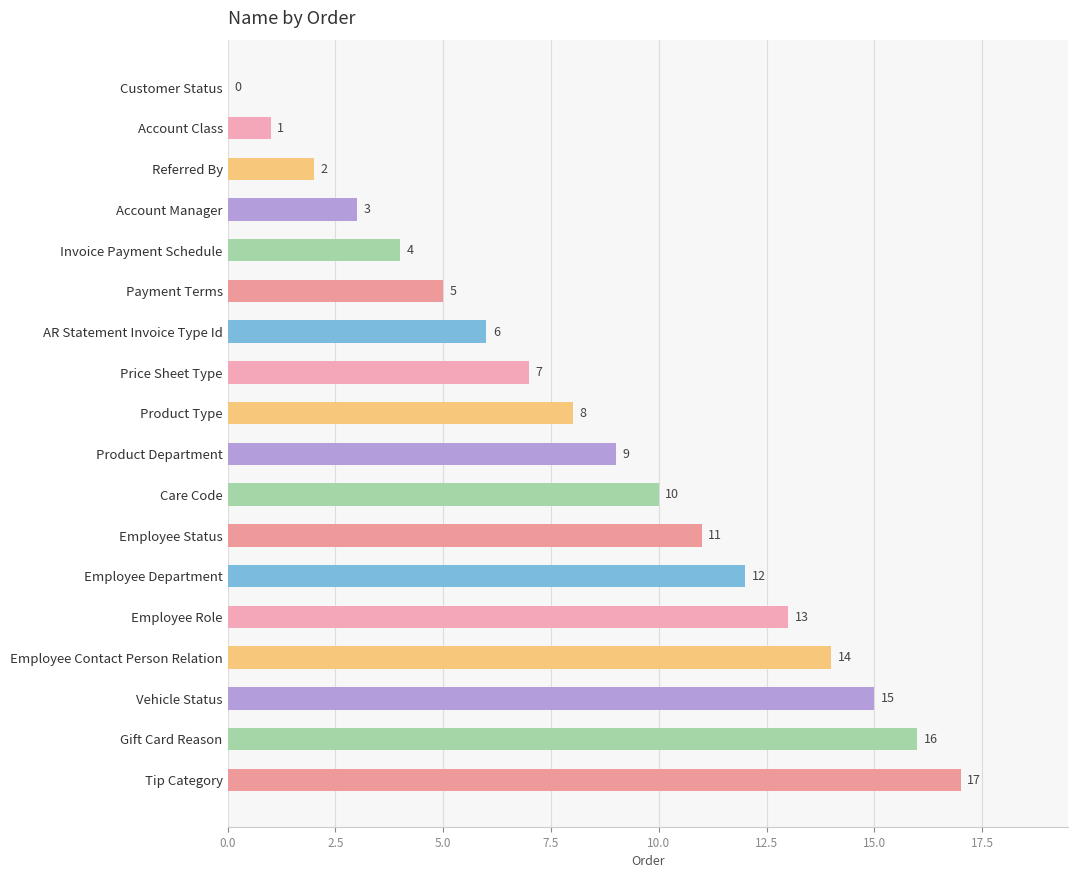

Which label corresponds to the largest value in the chart?

Tip Category